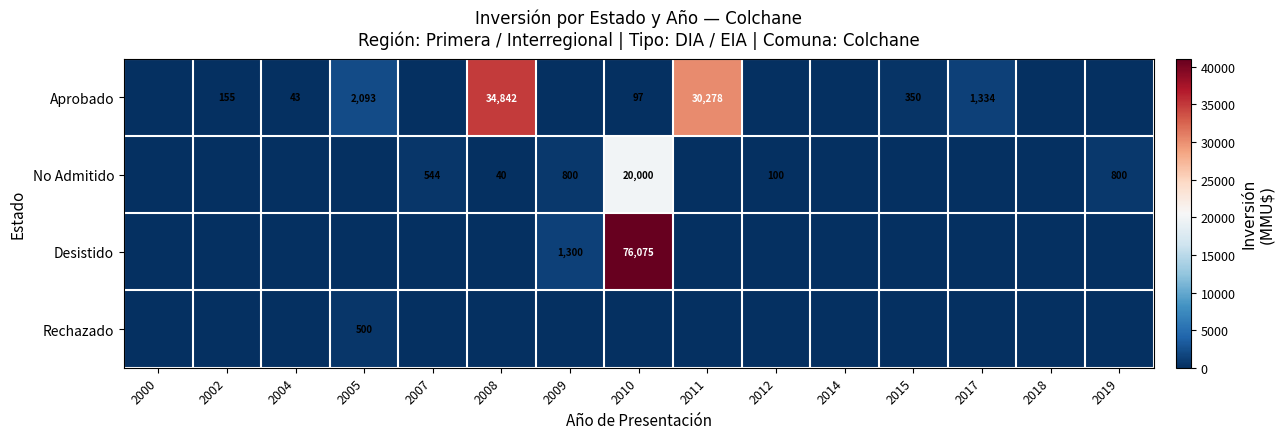

Is it true that No Admitido equals 176 at 2019?

False